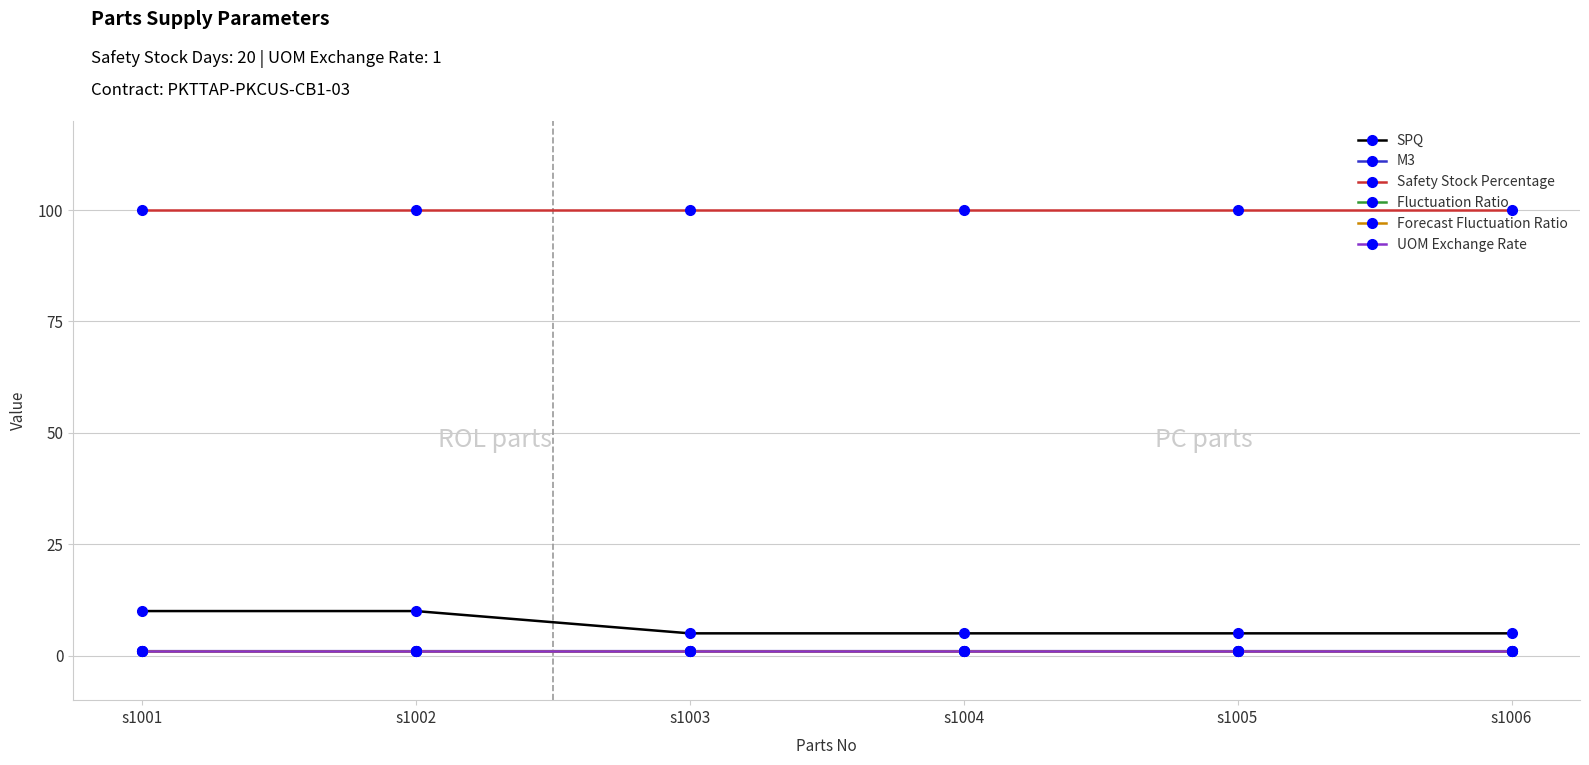

What is the difference between the SPQ values at s1006 and s1001?

5.0